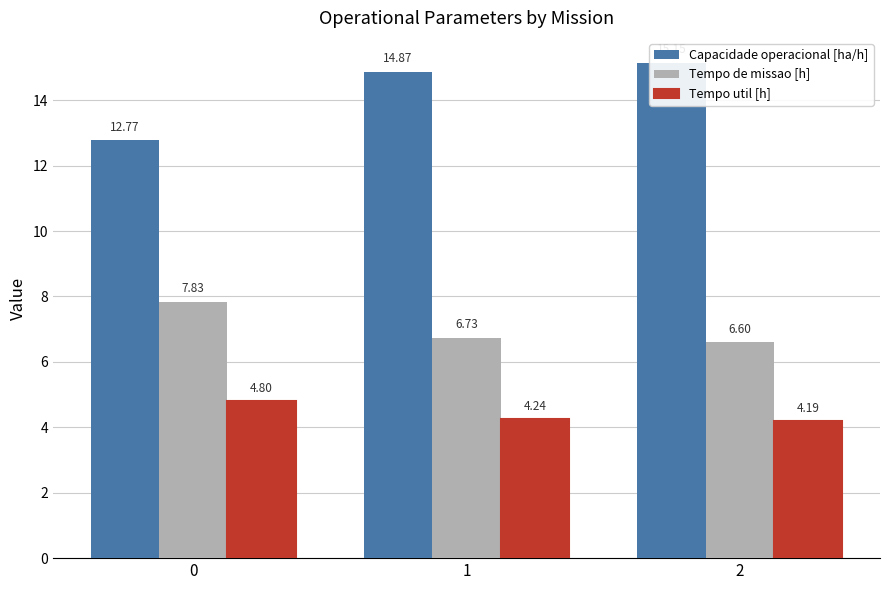

What is the sum of all Capacidade operacional [ha/h] values?

42.8